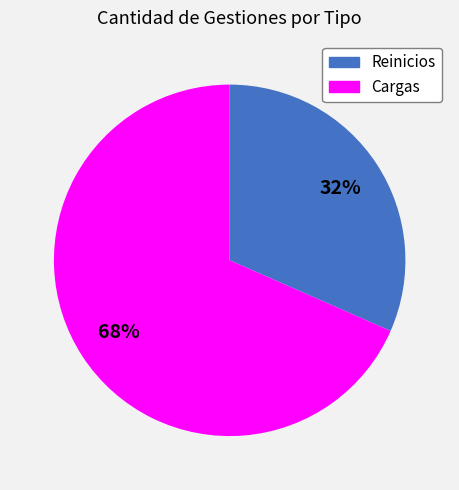

How many segments does this pie chart have?

2